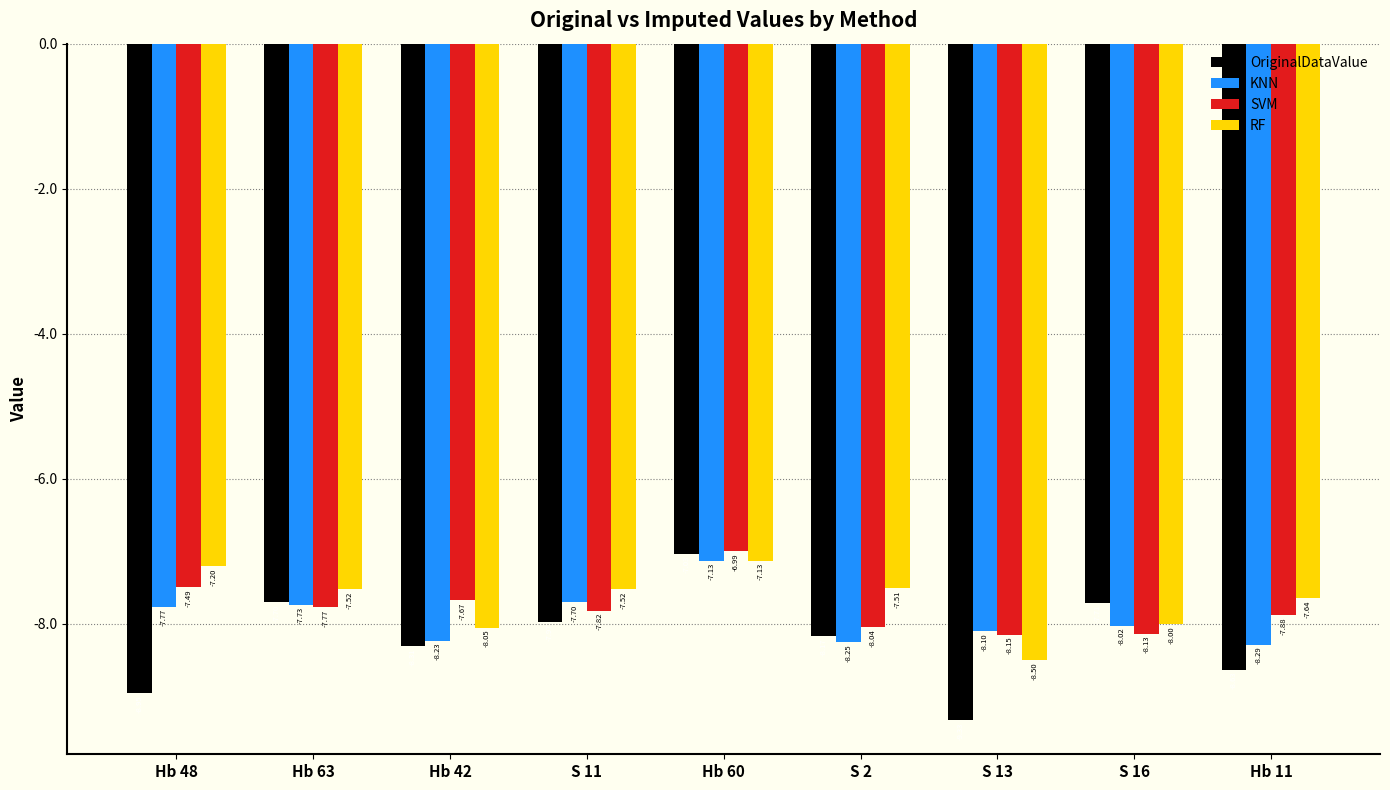

Which series has the largest total across all categories?

RF